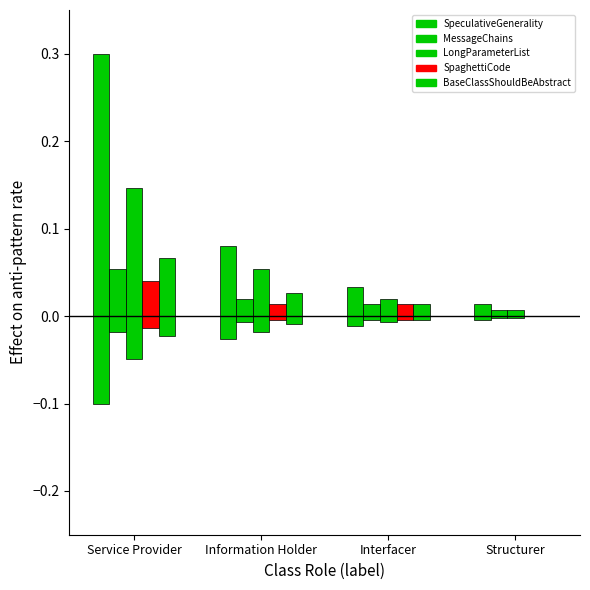

How many bars are there in total?

20